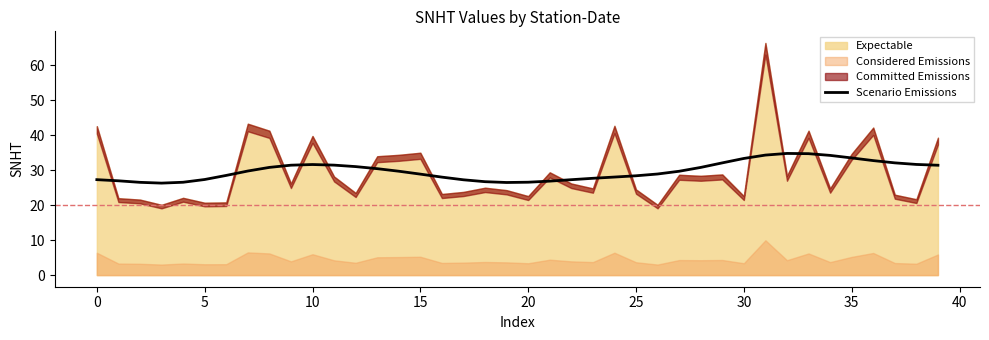

What is the difference between the maximum and second lowest values?

8.3